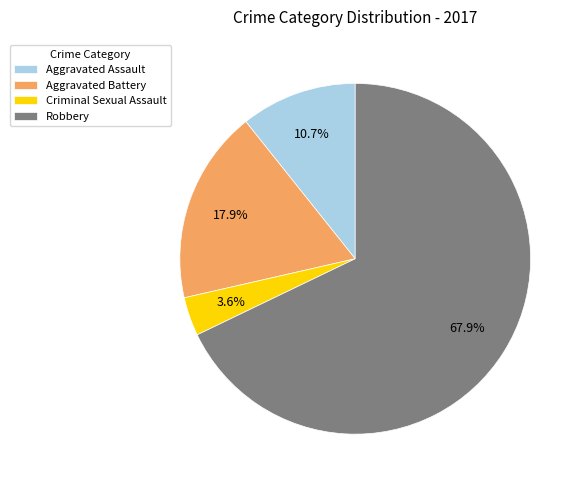

Is it true that Aggravated Battery is 32% of the pie?

False